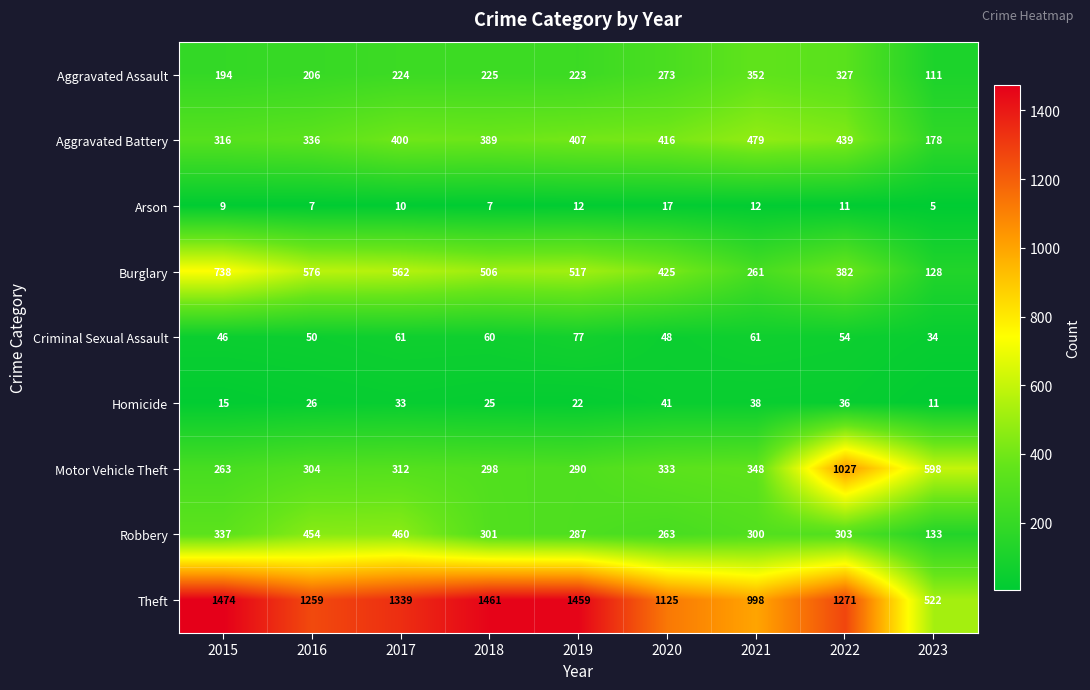

True or false: Robbery has a value of 632 at 2016.

False